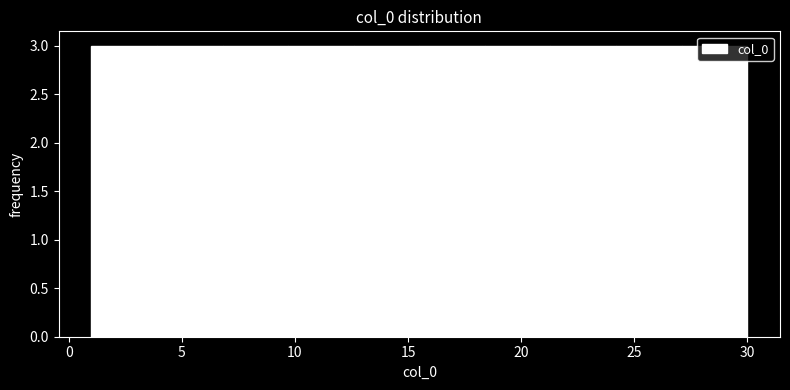

Reading left to right, list every bar in this chart as the range it spans on the x-axis followed by its height. Neither the bar edges nor the heights are printed on the chart, so give them approximately, as read against the axes.

1.0 to 3.9: 3
3.9 to 6.8: 3
6.8 to 9.7: 3
9.7 to 12.6: 3
12.6 to 15.5: 3
15.5 to 18.4: 3
18.4 to 21.3: 3
21.3 to 24.2: 3
24.2 to 27.1: 3
27.1 to 30.0: 3